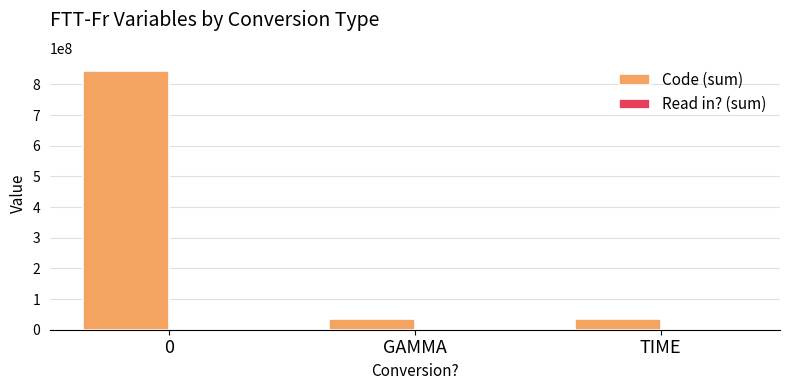

Which series changed the most between 0 and GAMMA?

Code (sum)